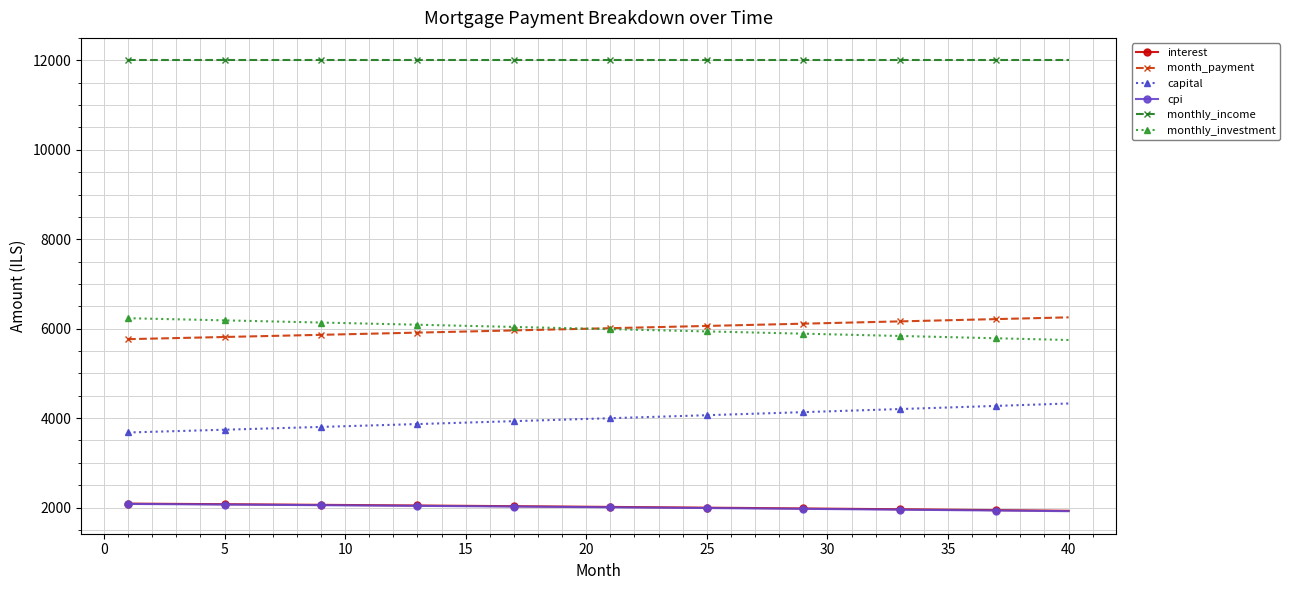

What is the value of the interest point at the 12th from the left?

2048.9